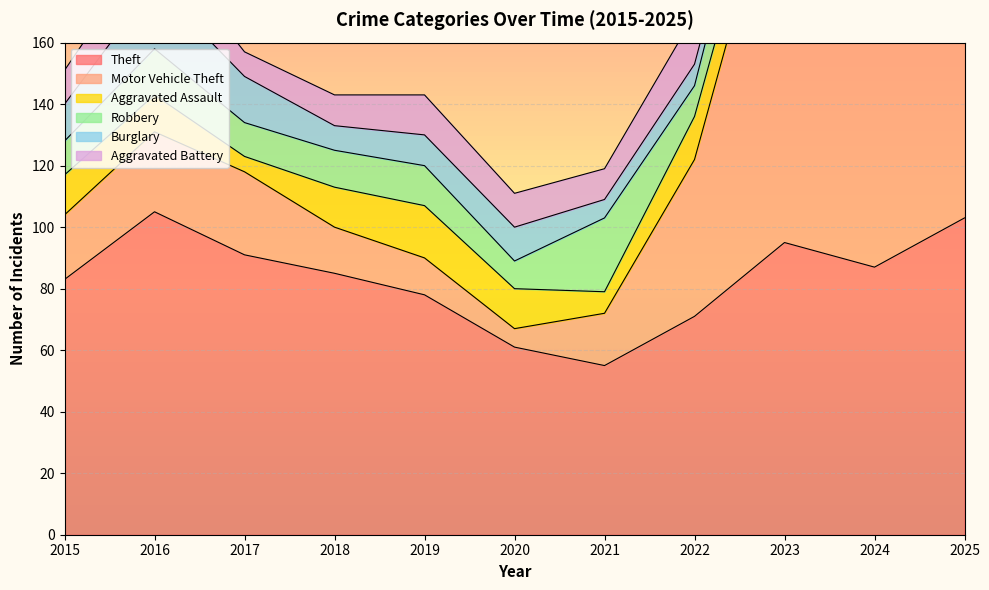

Reading right to left, list all the values displayed in this chart.

Theft: 2025=103	2024=87	2023=95	2022=71	2021=55	2020=61	2019=78	2018=85	2017=91	2016=105	2015=83
Motor Vehicle Theft: 2025=74	2024=76	2023=133	2022=51	2021=17	2020=6	2019=12	2018=15	2017=27	2016=26	2015=21
Aggravated Assault: 2025=16	2024=20	2023=13	2022=14	2021=7	2020=13	2019=17	2018=13	2017=5	2016=12	2015=13
Robbery: 2025=8	2024=14	2023=20	2022=10	2021=24	2020=9	2019=13	2018=12	2017=11	2016=15	2015=11
Burglary: 2025=1	2024=8	2023=2	2022=7	2021=6	2020=11	2019=10	2018=8	2017=15	2016=21	2015=12
Aggravated Battery: 2025=12	2024=19	2023=15	2022=16	2021=10	2020=11	2019=13	2018=10	2017=8	2016=15	2015=11